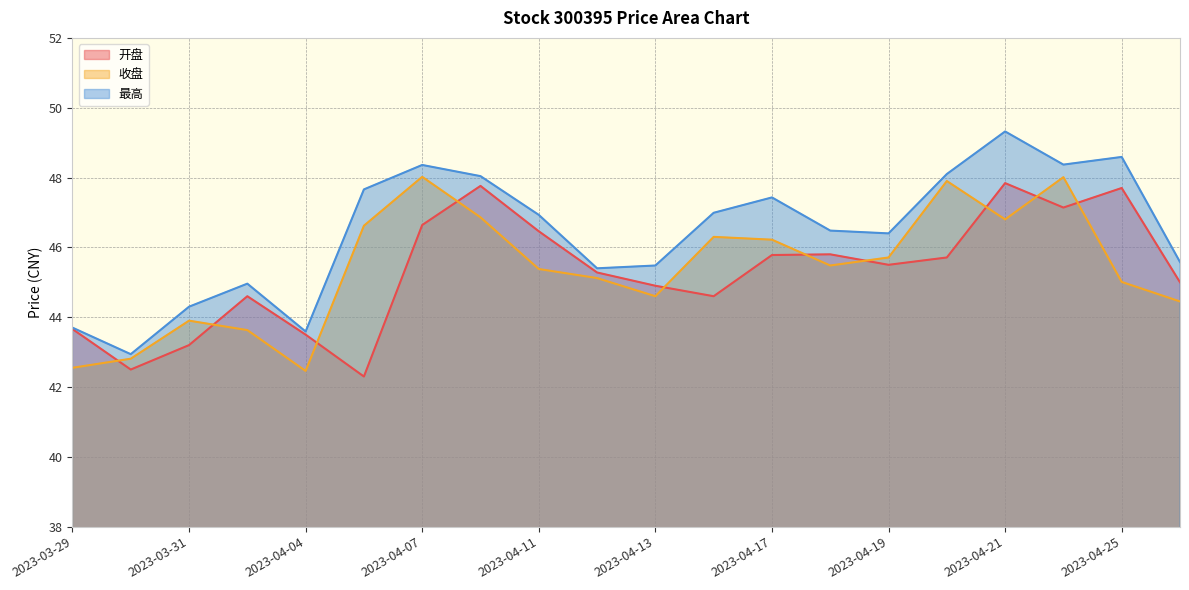

Reading left to right, transcribe all the data shown in this chart.

开盘: 2023-03-29=43.7	2023-03-30=42.5	2023-03-31=43.2	2023-04-03=44.6	2023-04-04=43.5	2023-04-06=42.3	2023-04-07=46.6	2023-04-10=47.8	2023-04-11=46.5	2023-04-12=45.3	2023-04-13=44.9	2023-04-14=44.6	2023-04-17=45.8	2023-04-18=45.8	2023-04-19=45.5	2023-04-20=45.7	2023-04-21=47.8	2023-04-24=47.1	2023-04-25=47.7	2023-04-26=45.0
收盘: 2023-03-29=42.5	2023-03-30=42.8	2023-03-31=43.9	2023-04-03=43.6	2023-04-04=42.5	2023-04-06=46.6	2023-04-07=48.0	2023-04-10=46.9	2023-04-11=45.4	2023-04-12=45.1	2023-04-13=44.6	2023-04-14=46.3	2023-04-17=46.2	2023-04-18=45.5	2023-04-19=45.7	2023-04-20=47.9	2023-04-21=46.8	2023-04-24=48.0	2023-04-25=45.0	2023-04-26=44.5
最高: 2023-03-29=43.7	2023-03-30=42.9	2023-03-31=44.3	2023-04-03=45.0	2023-04-04=43.6	2023-04-06=47.7	2023-04-07=48.4	2023-04-10=48.0	2023-04-11=46.9	2023-04-12=45.4	2023-04-13=45.5	2023-04-14=47.0	2023-04-17=47.4	2023-04-18=46.5	2023-04-19=46.4	2023-04-20=48.1	2023-04-21=49.3	2023-04-24=48.4	2023-04-25=48.6	2023-04-26=45.6